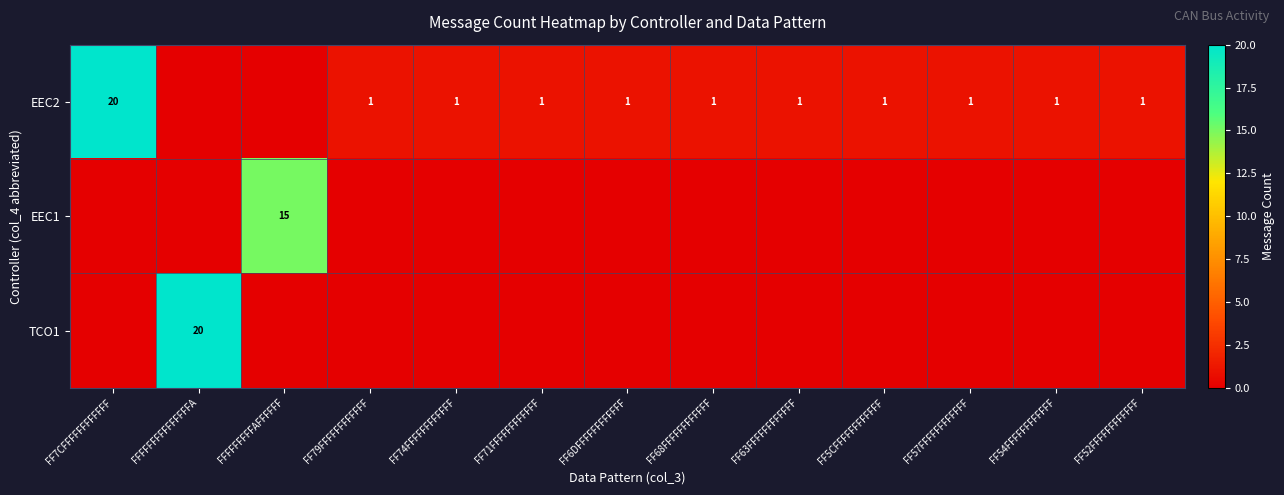

Is the value of EEC2 at FF54FFFFFFFFFFFF greater than the value of TCO1 at FFFFFFFFFFFFFFFA?

No